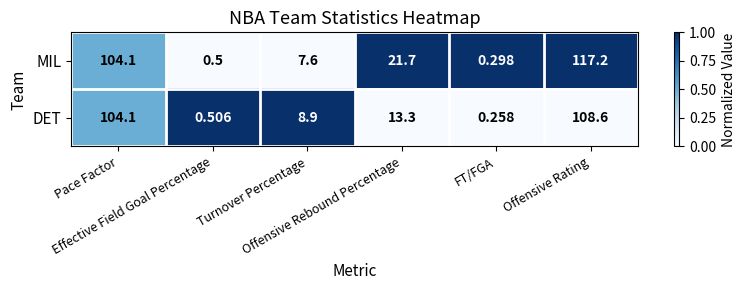

Which label corresponds to the smallest value in the chart?

FT/FGA